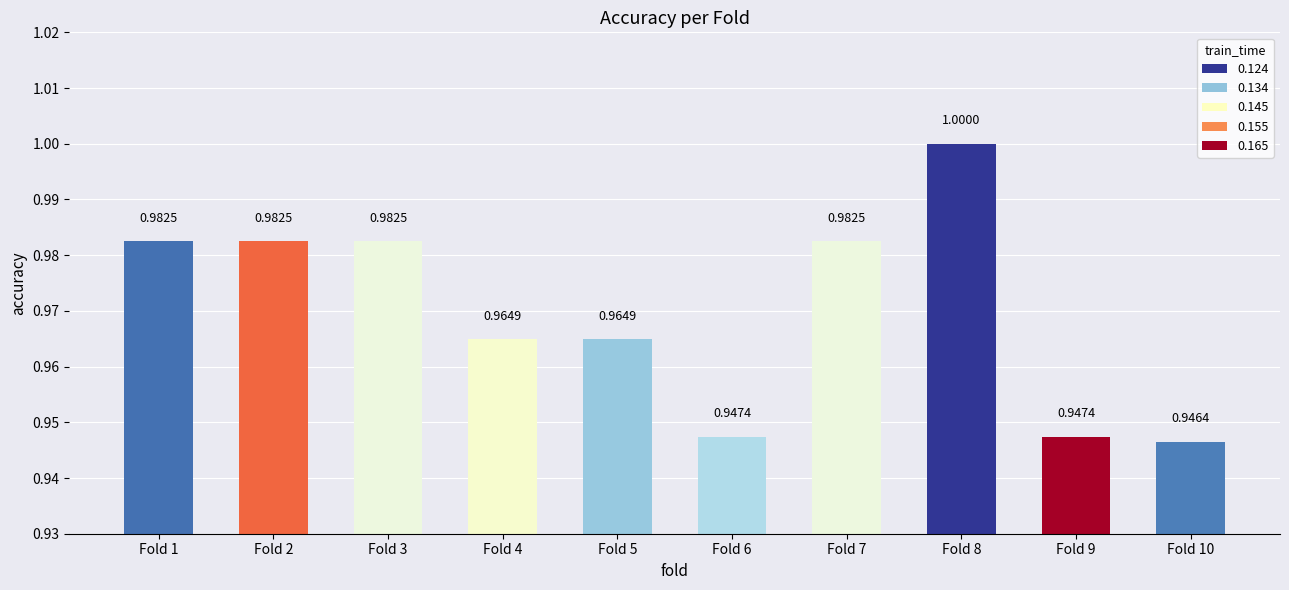

What is the greatest value displayed?

1.0